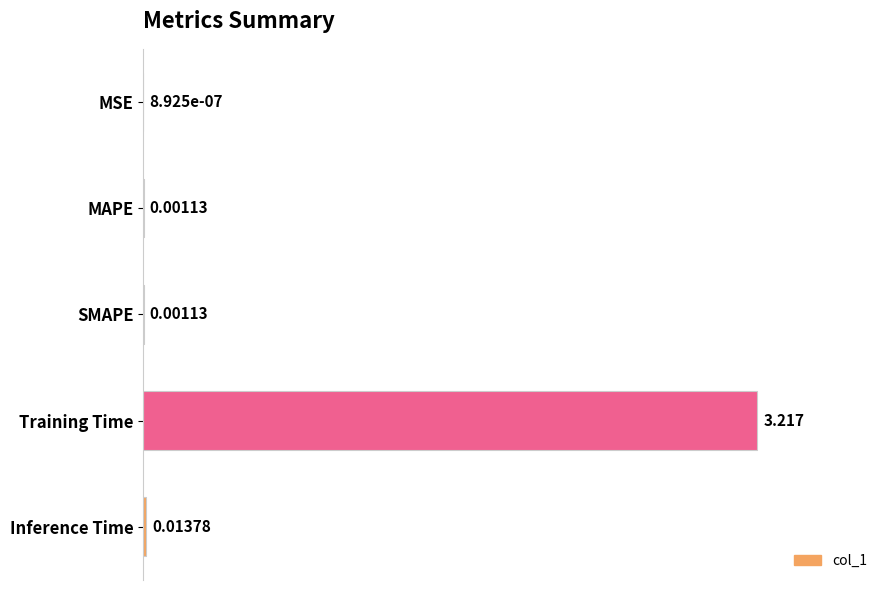

Which category has the highest value across all series?

Training Time